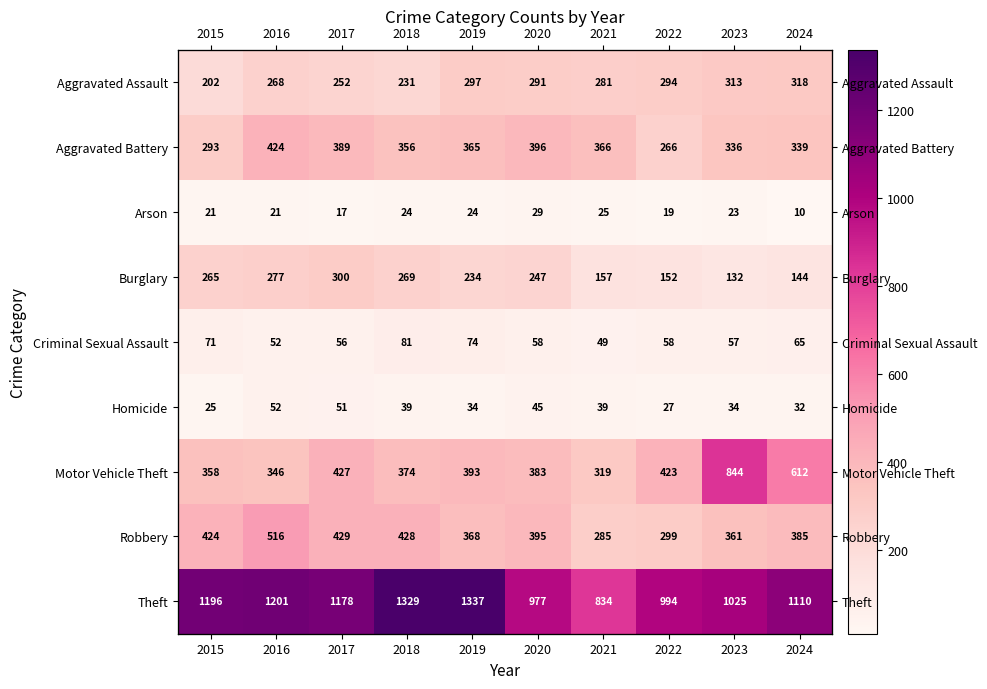

How many distinct data groups are displayed?

9